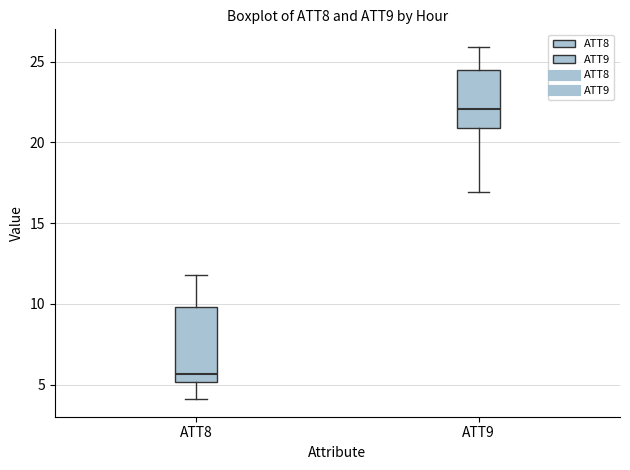

Reading left to right, transcribe this box plot: for each box, give where its median line is, the range the box spans, and where its two whiskers end, as read against the y-axis. The values are not printed on the chart, so give them approximately, as read against the axis.

ATT8: median 5.5, box 5.0 to 10.0, whiskers 4.0 to 12.0
ATT9: median 22.0, box 21.0 to 24.5, whiskers 17.0 to 26.0